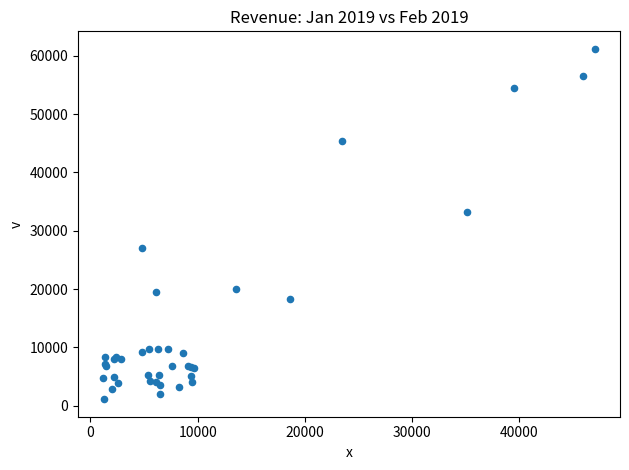

What Y value in the scatter plot is closest to 31158?

33279